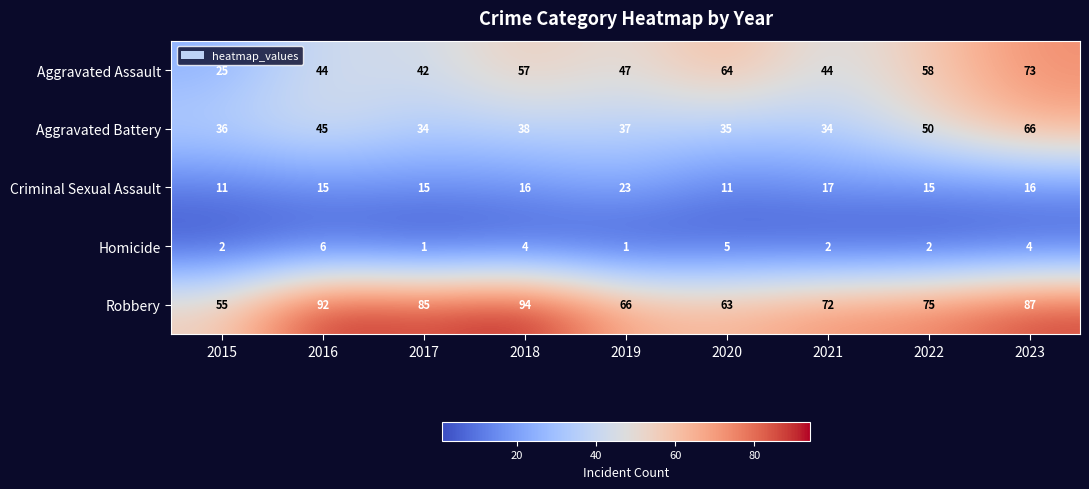

What is the smallest value displayed?

1